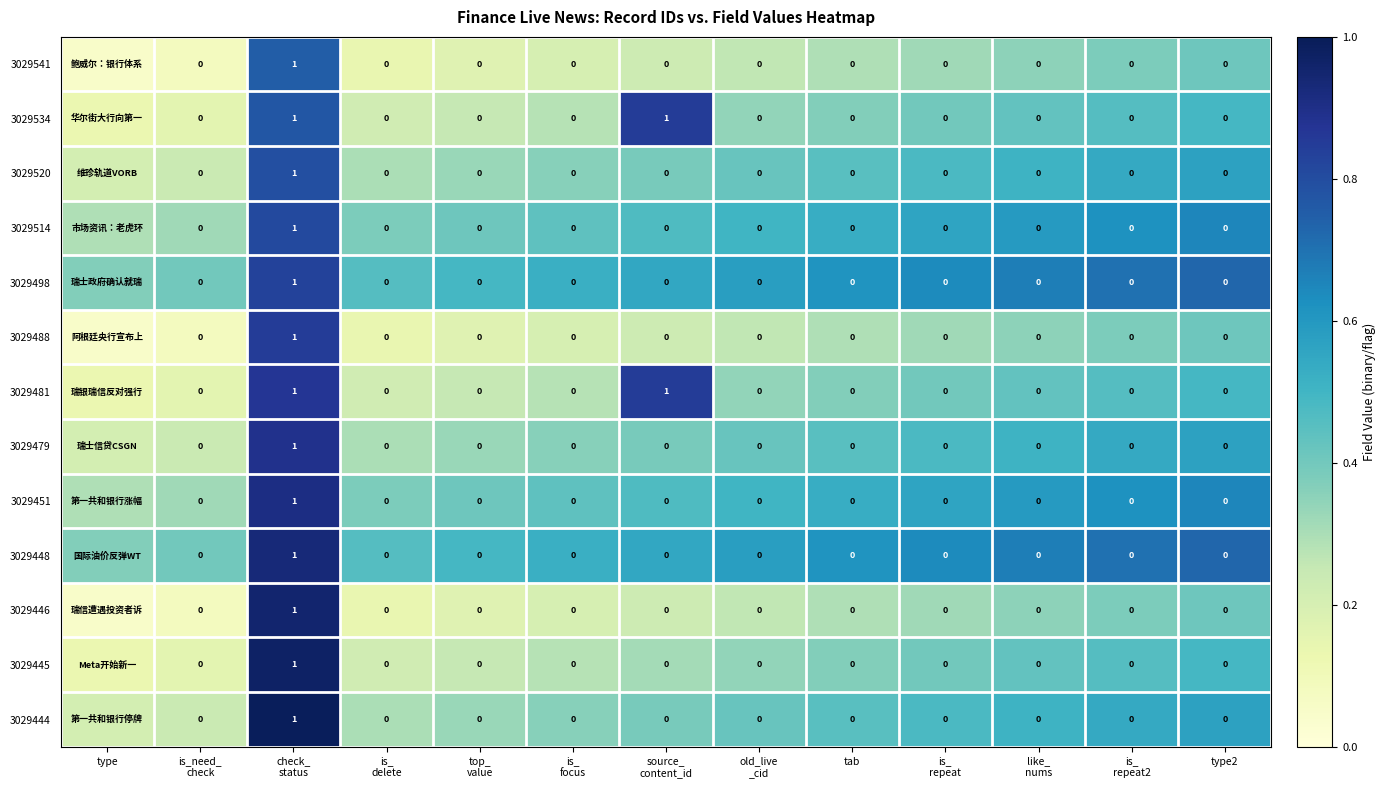

Is it true that 3029448 equals 0.2 at source_ content_id?

False